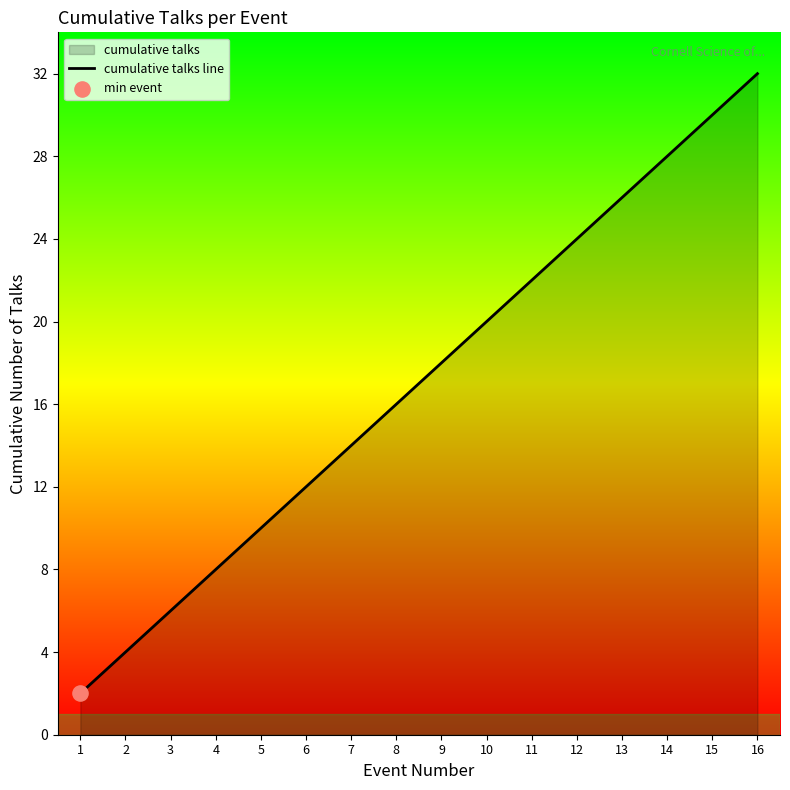

What is the change in value from 7 to 10?

+6